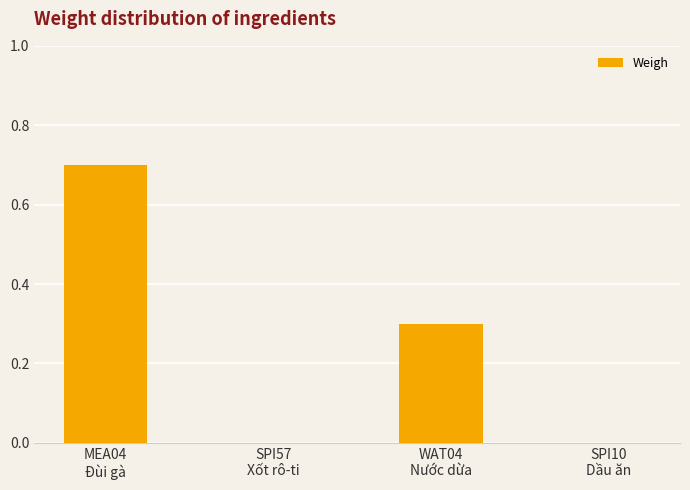

What is the sum of all values?

1.0